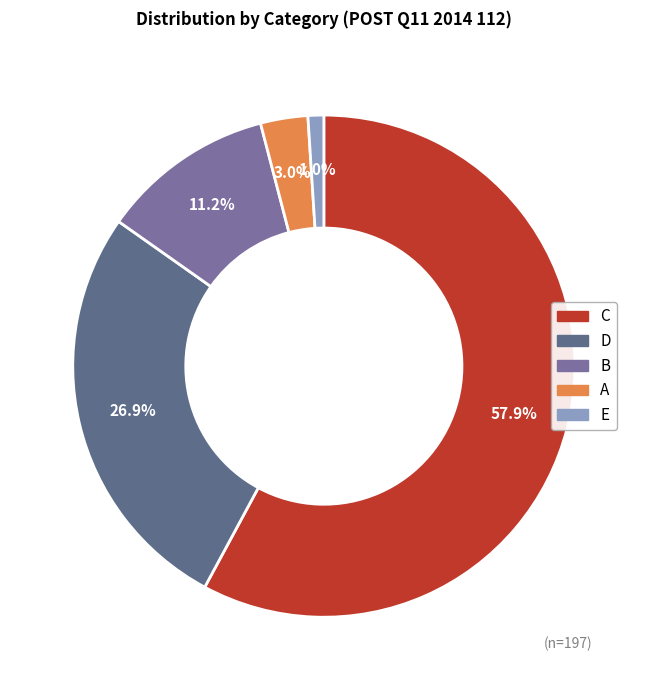

What is the majority slice?

C